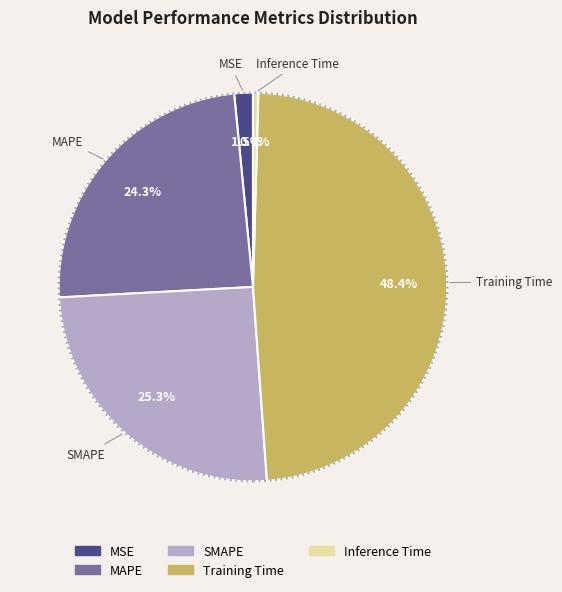

Do Inference Time and SMAPE together represent more than half of the pie?

No